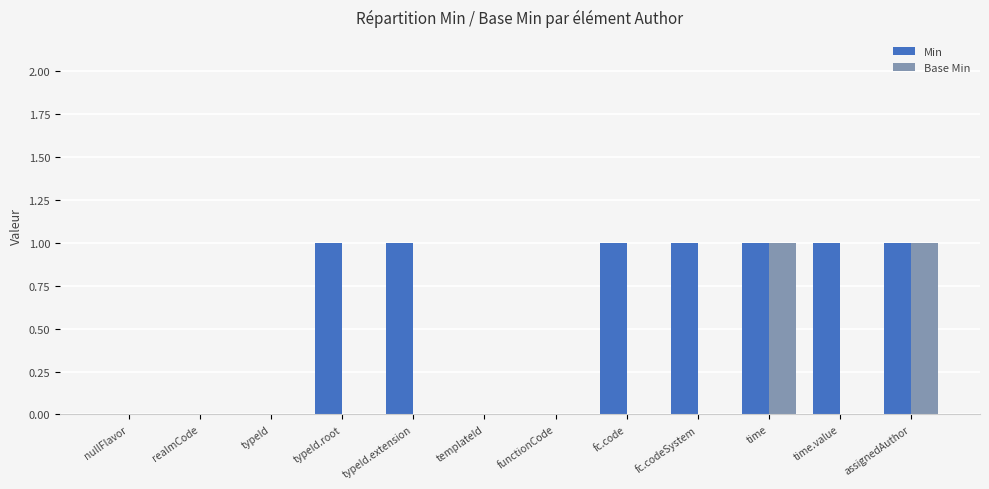

Reading right to left, list all the values displayed in this chart.

Min: 1	1	1	1	1	0	0	1	1	0	0	0
Base Min: 1	0	1	0	0	0	0	0	0	0	0	0